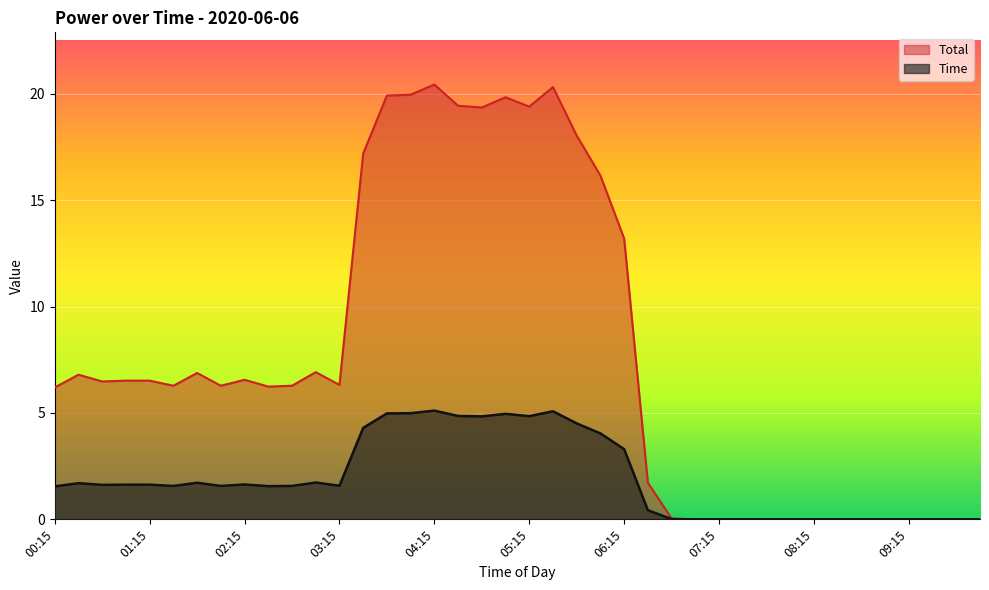

Which series has the largest total across all categories?

Total